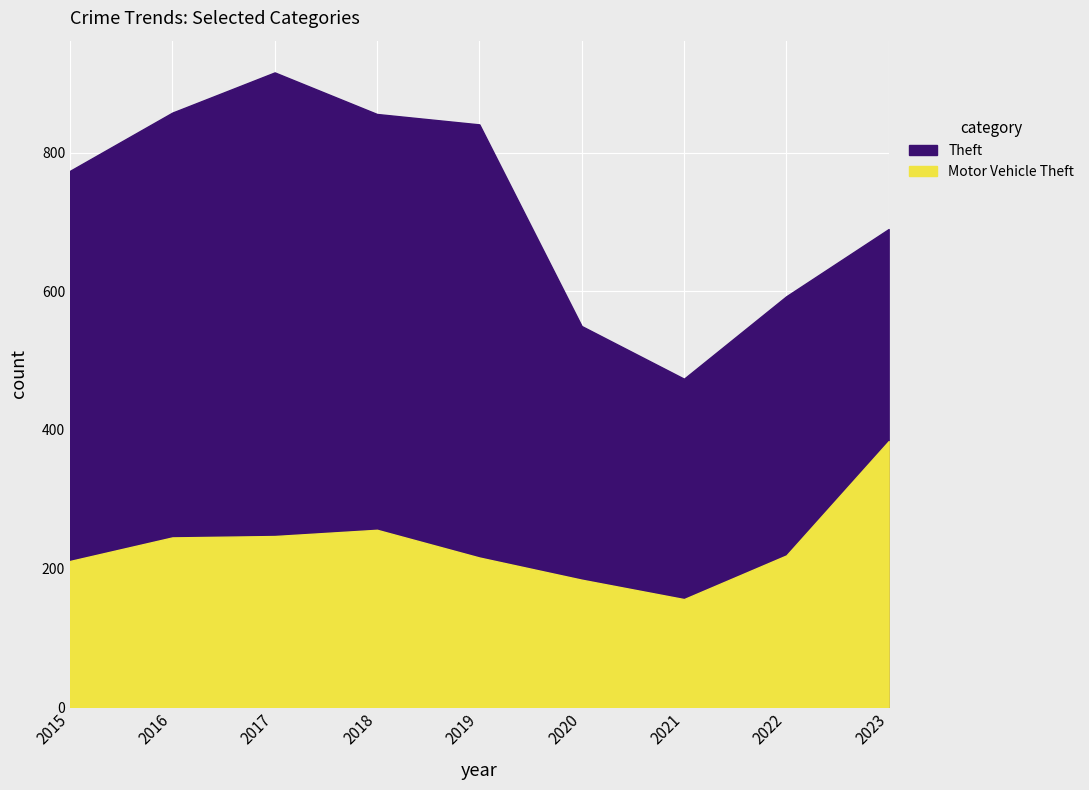

Rank the series at 2019 from highest to lowest value.

Theft, Motor Vehicle Theft